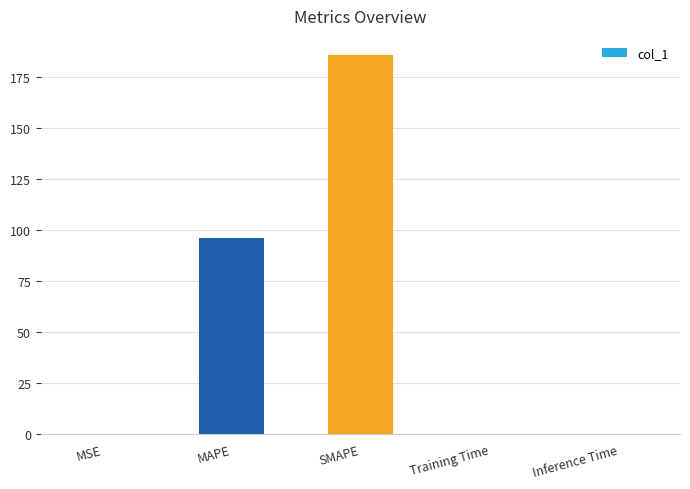

Which label corresponds to the largest value in the chart?

SMAPE